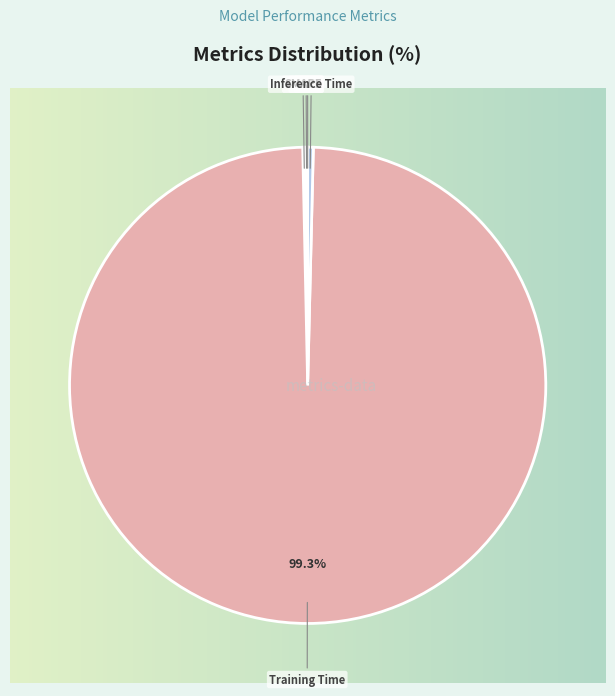

To the nearest percent, what is the difference between the largest and smallest slice percentages?

99%